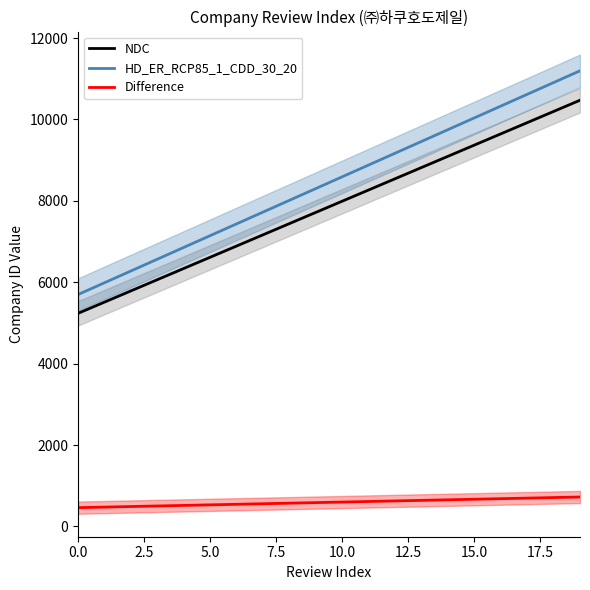

At which label is HD_ER_RCP85_1_CDD_30_20 closest to 8446?

9